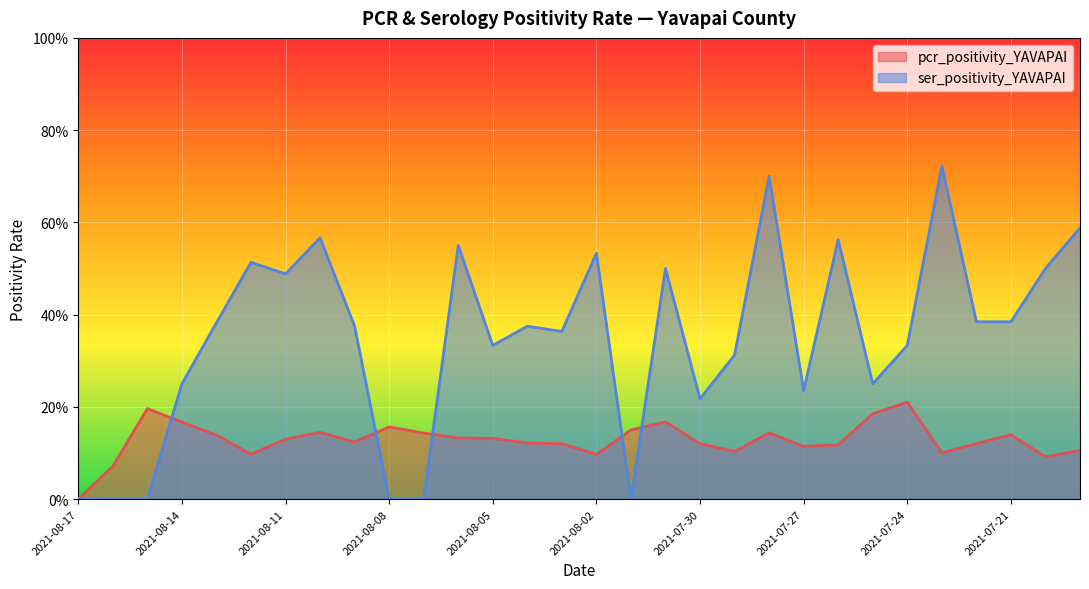

List the series in order of their overall mean, highest first.

ser_positivity_YAVAPAI, pcr_positivity_YAVAPAI